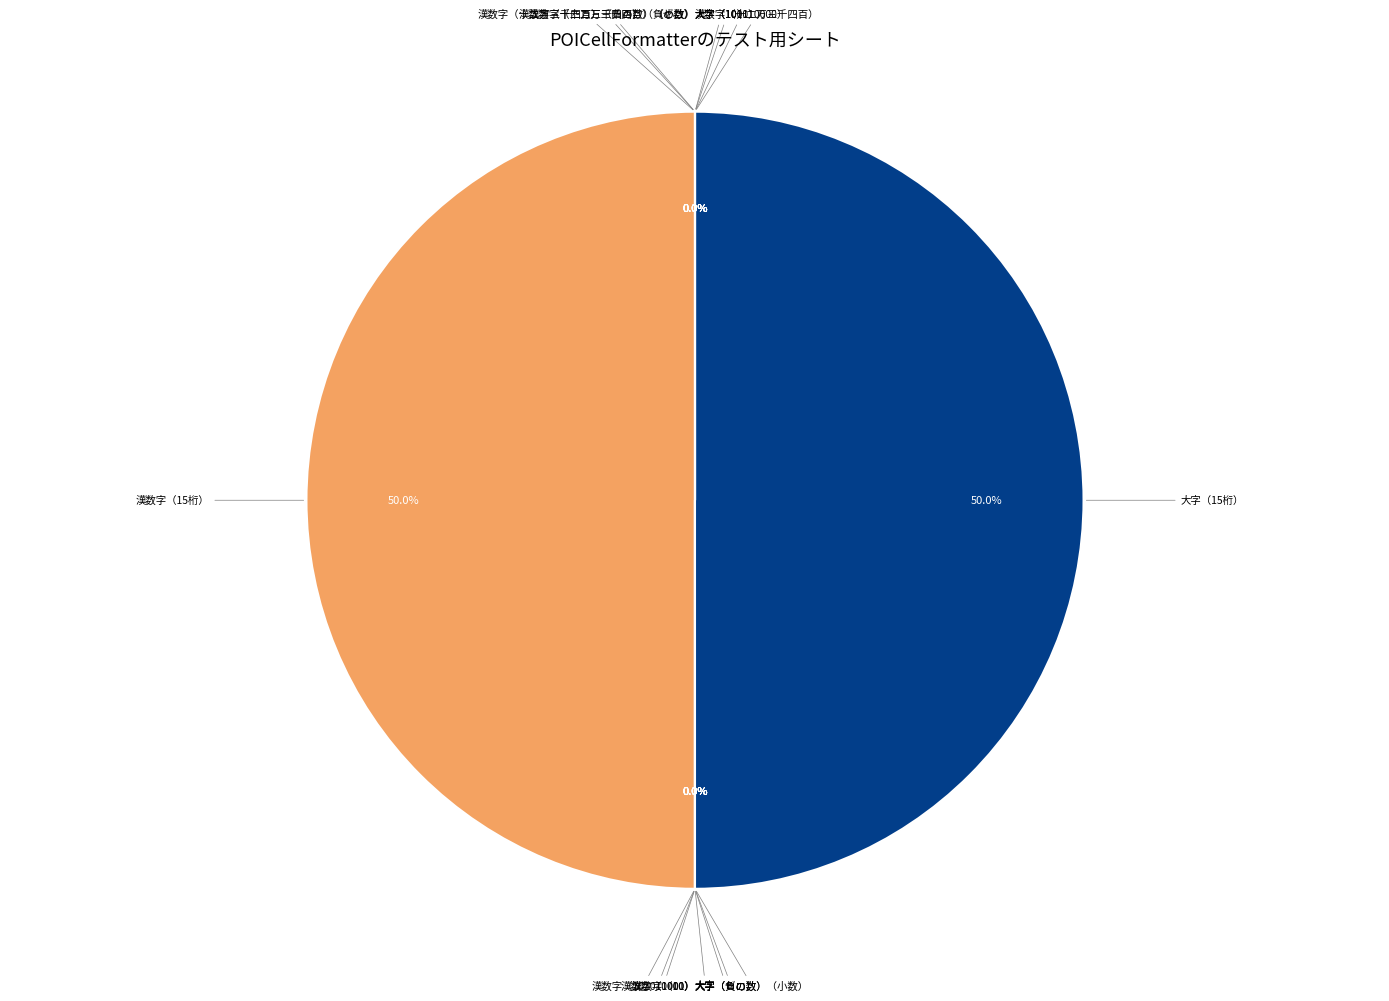

True or false: 大字（101010000） accounts for 1% of the total.

False